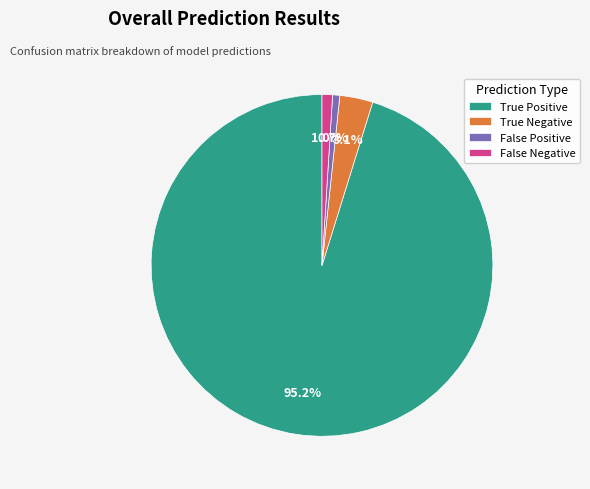

Which has a higher value, True Positive or True Negative?

True Positive